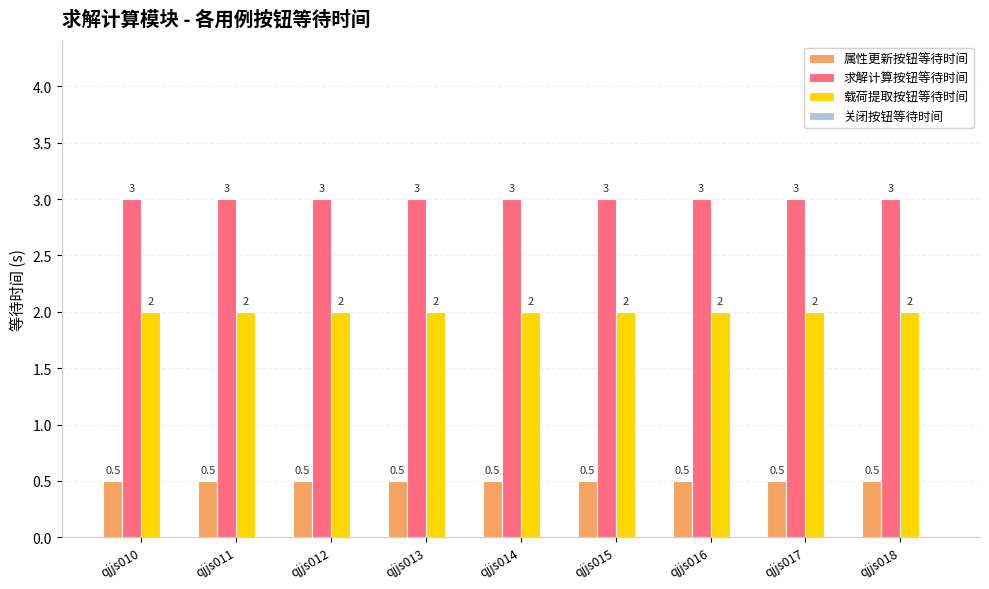

What is the average value of the 载荷提取按钮等待时间 series?

2.0